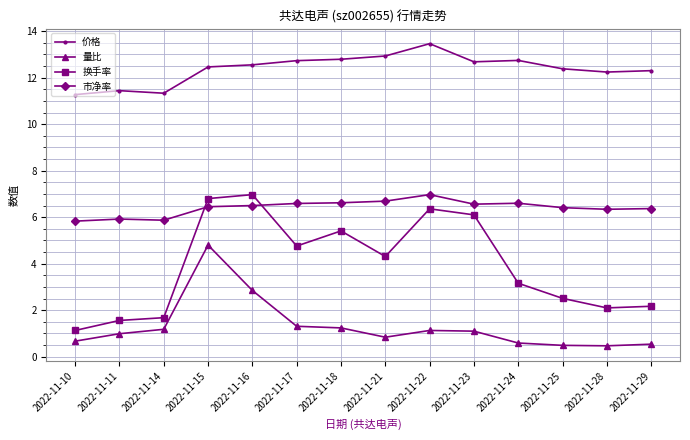

Which series has the widest spread of values?

换手率